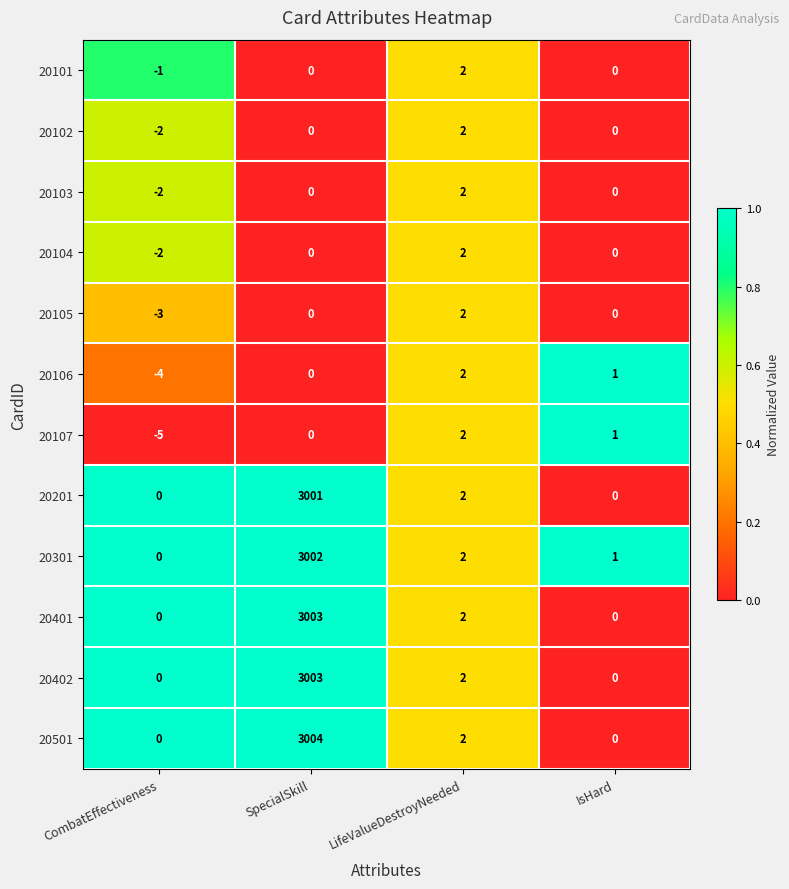

How many data points does each series have?

4